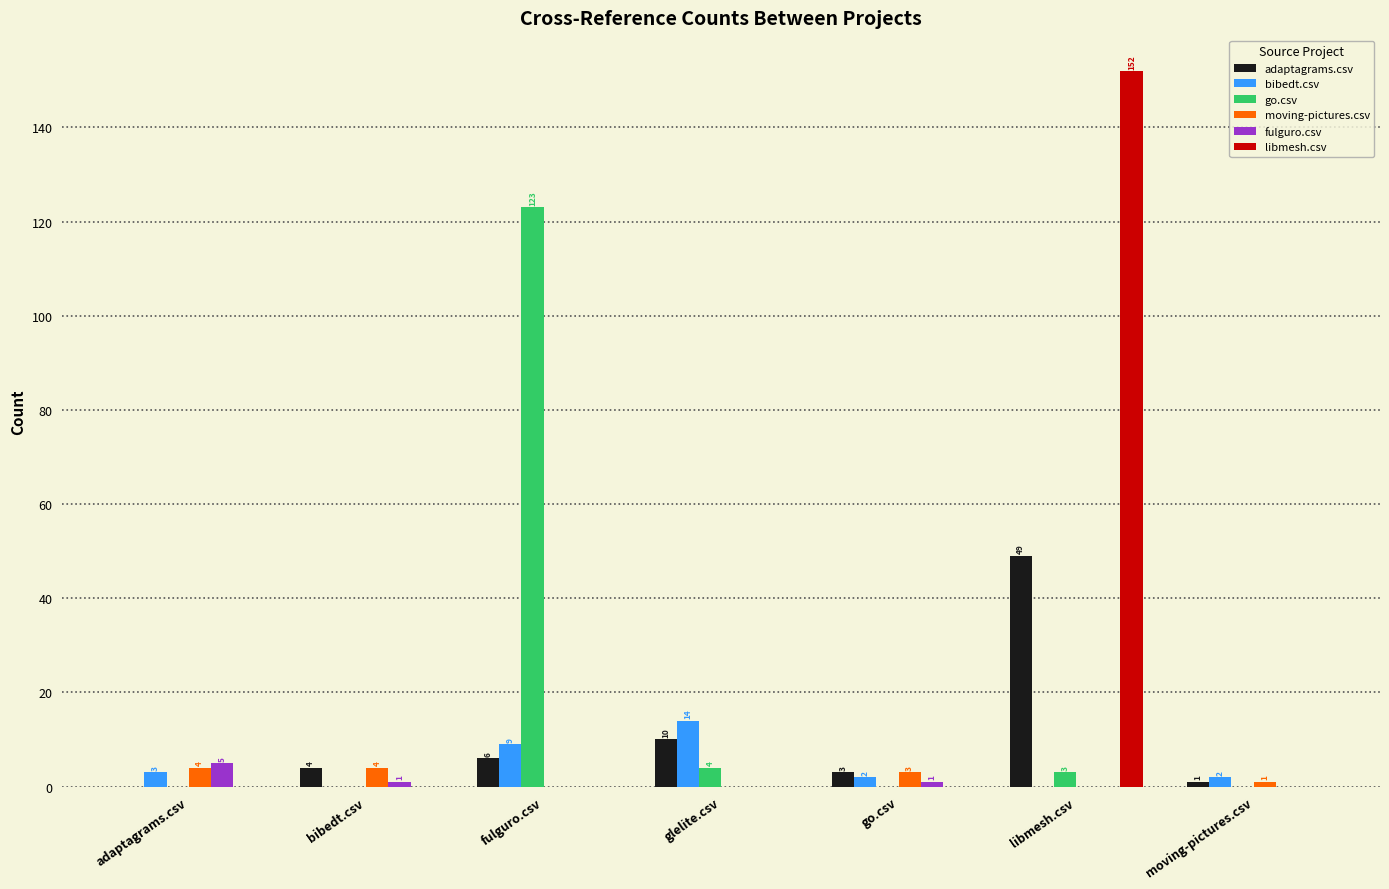

What is the sum of all adaptagrams.csv values?

73